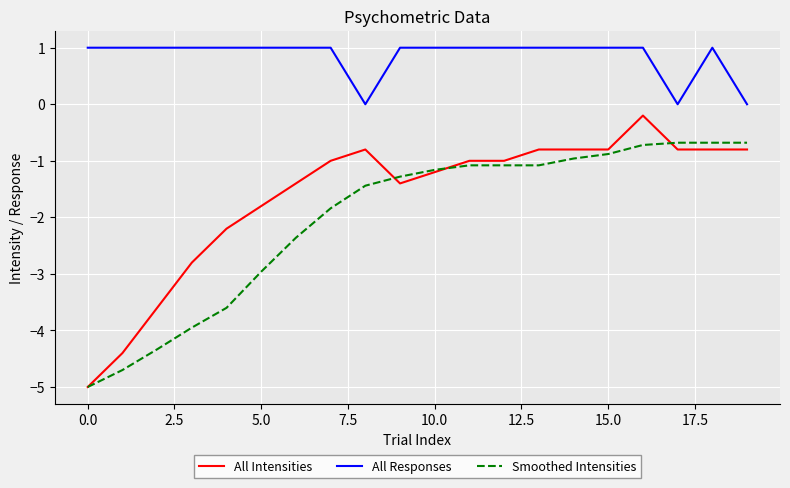

What is the greatest value displayed?

1.0